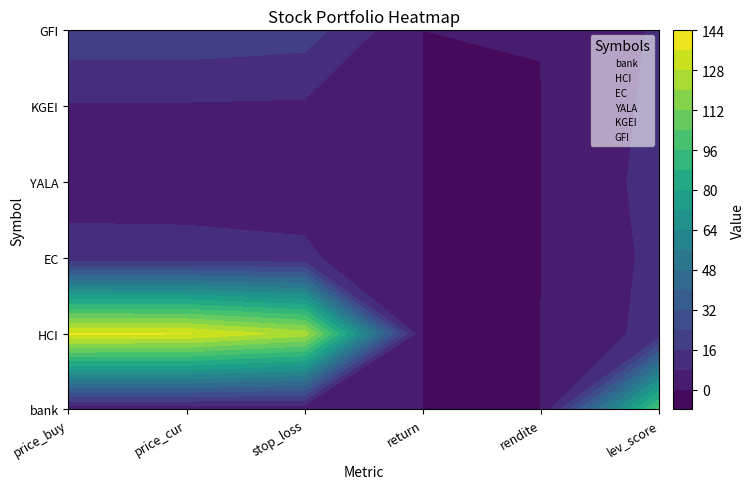

The value of YALA at 2 is 4.8. True or false?

True